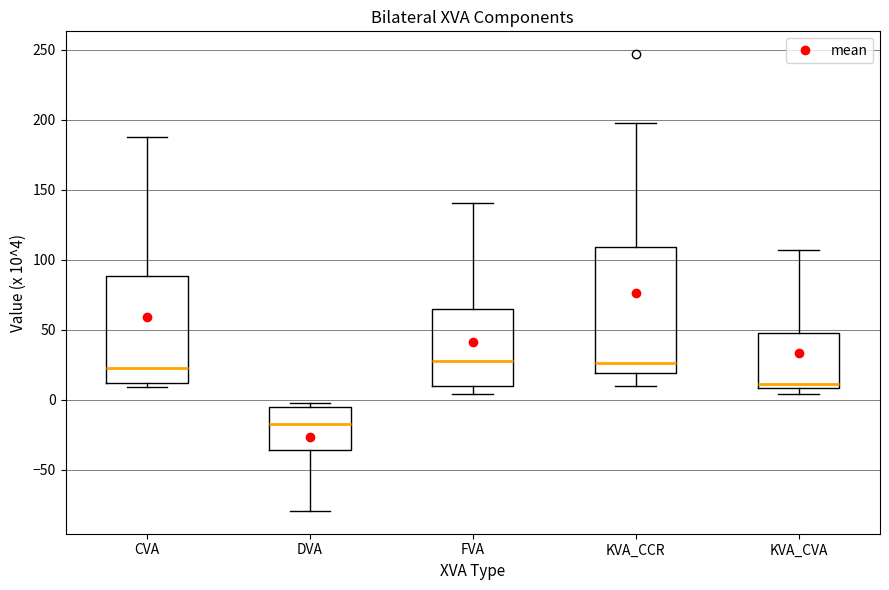

Comparing the boxes themselves (not the whiskers), which one is the tallest?

KVA_CCR